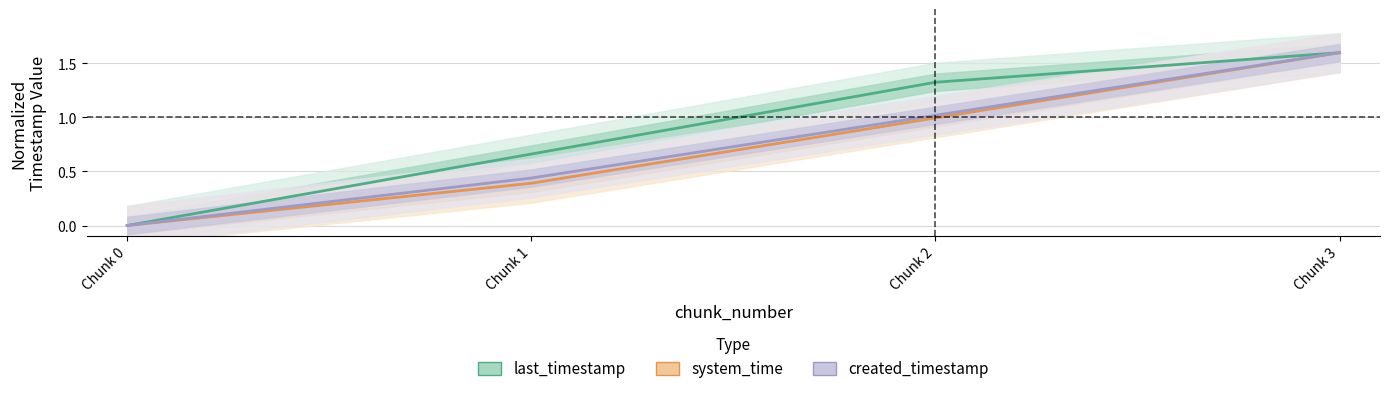

Reading left to right, list all the values displayed in this chart.

last_timestamp: Chunk 0=0.0	Chunk 1=0.7	Chunk 2=1.3	Chunk 3=1.6
system_time: Chunk 0=0.0	Chunk 1=0.4	Chunk 2=1.0	Chunk 3=1.6
created_timestamp: Chunk 0=0.0	Chunk 1=0.4	Chunk 2=1.0	Chunk 3=1.6